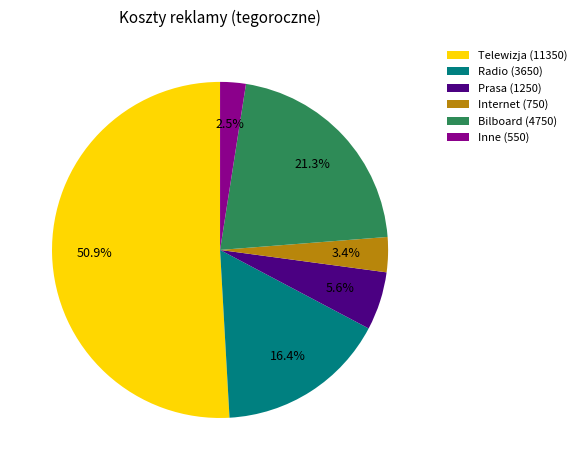

To the nearest percent, what percentage of the pie is Radio?

16%